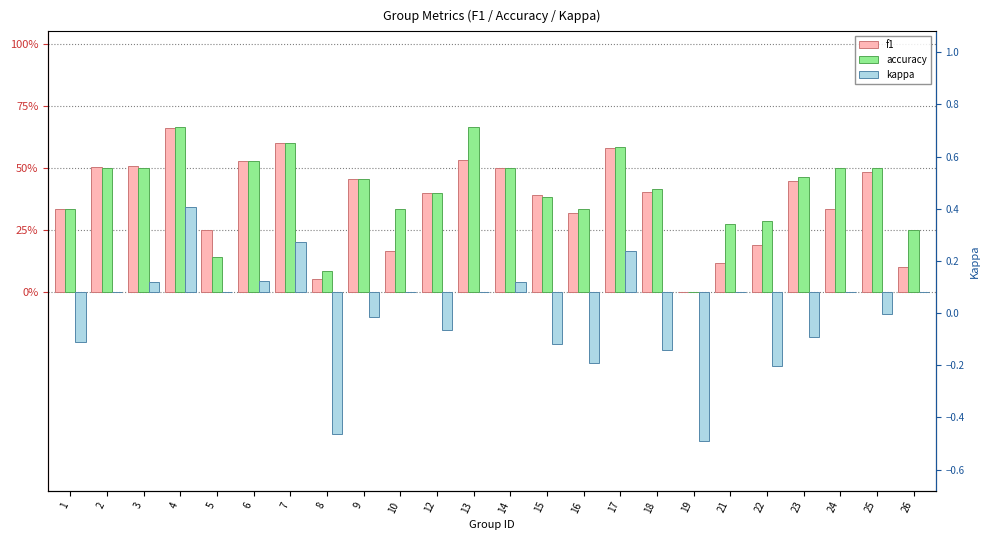

How many accuracy values are between 0 and 1?

24